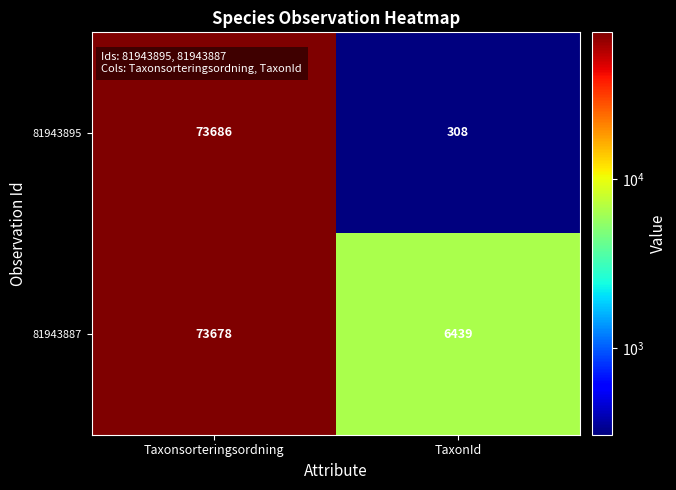

The 81943895 series shows 73686 at Taxonsorteringsordning. True or false?

True